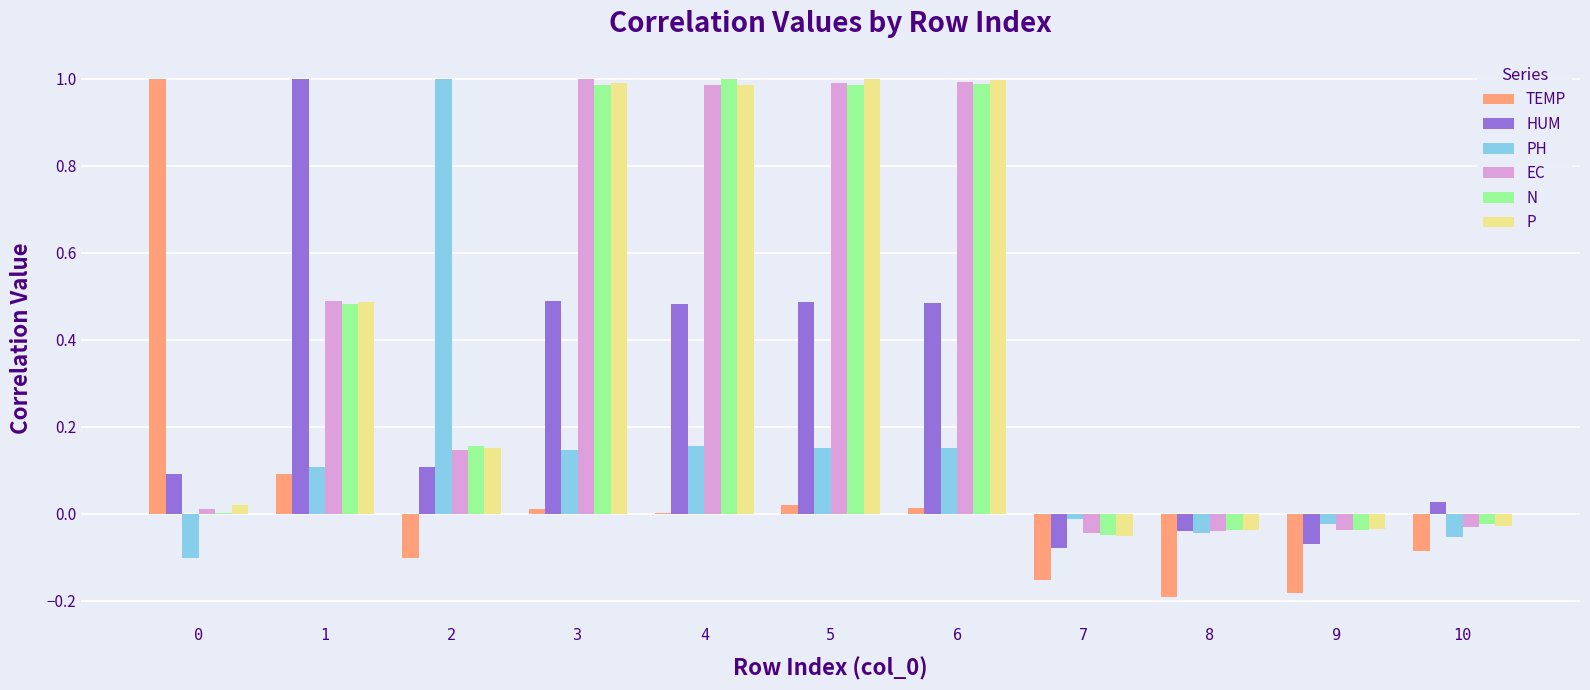

Which series has the widest spread of values?

TEMP